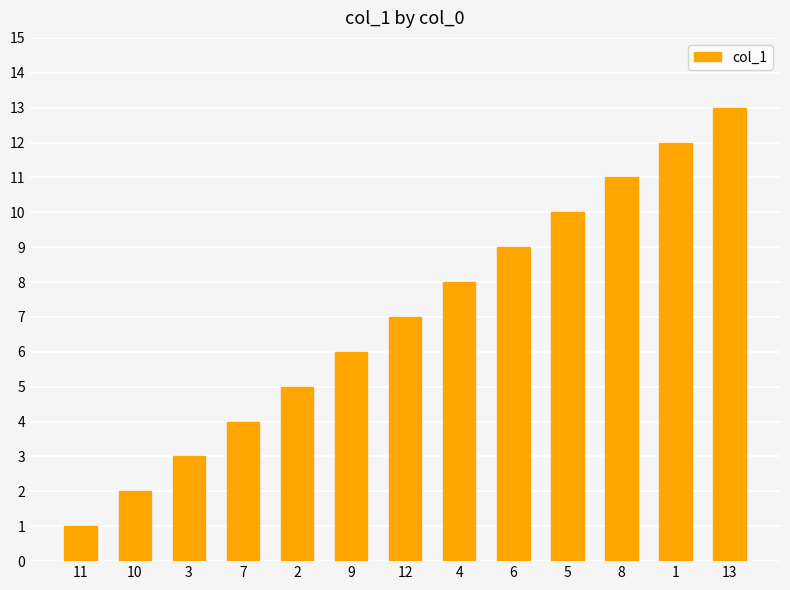

Rank the categories by value from lowest to highest.

11, 10, 3, 7, 2, 9, 12, 4, 6, 5, 8, 1, 13